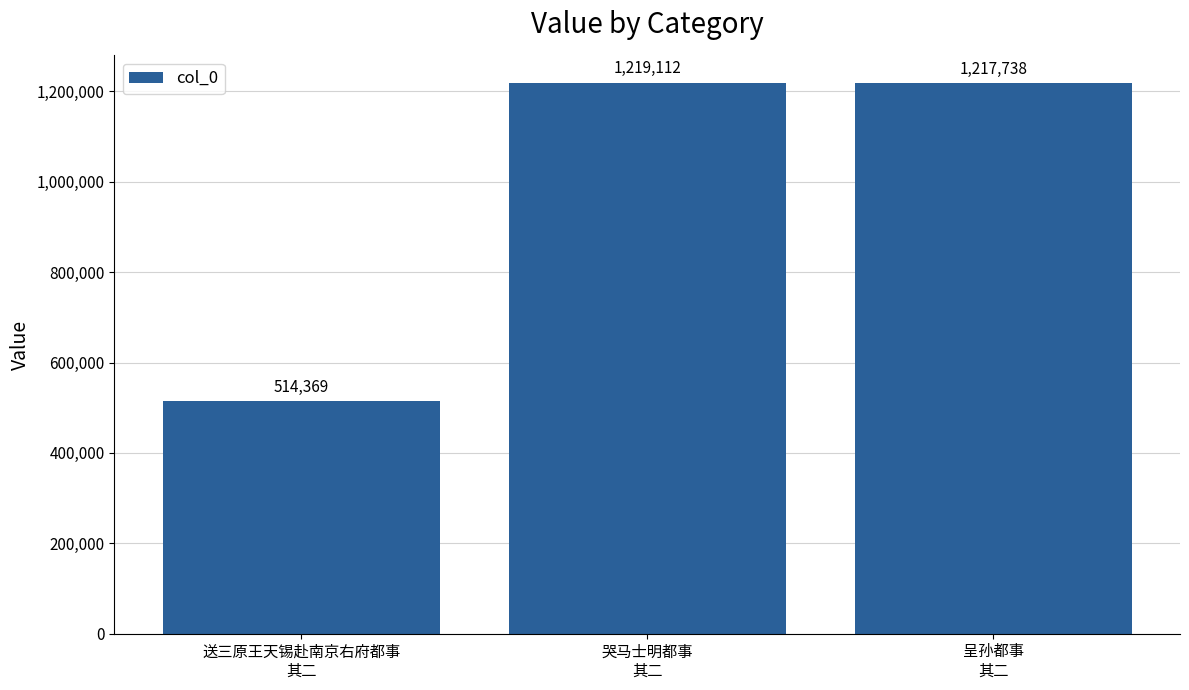

What position from the right is 送三原王天锡赴南京右府都事
其二?

3